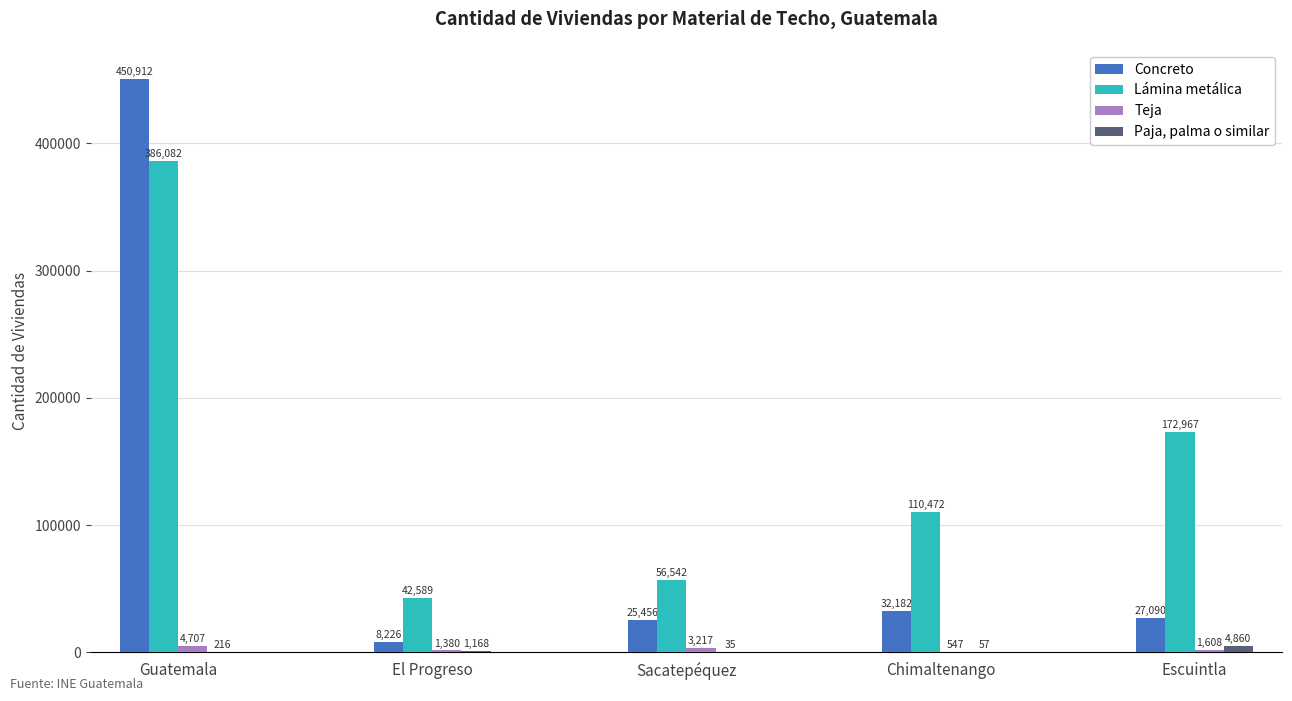

What is the greatest value displayed?

450912